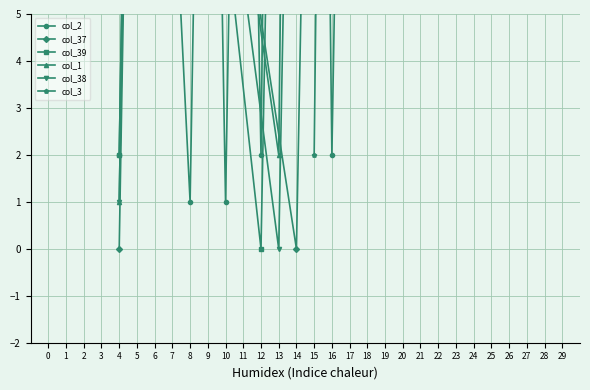

How many negative values does the col_2 series have?

10